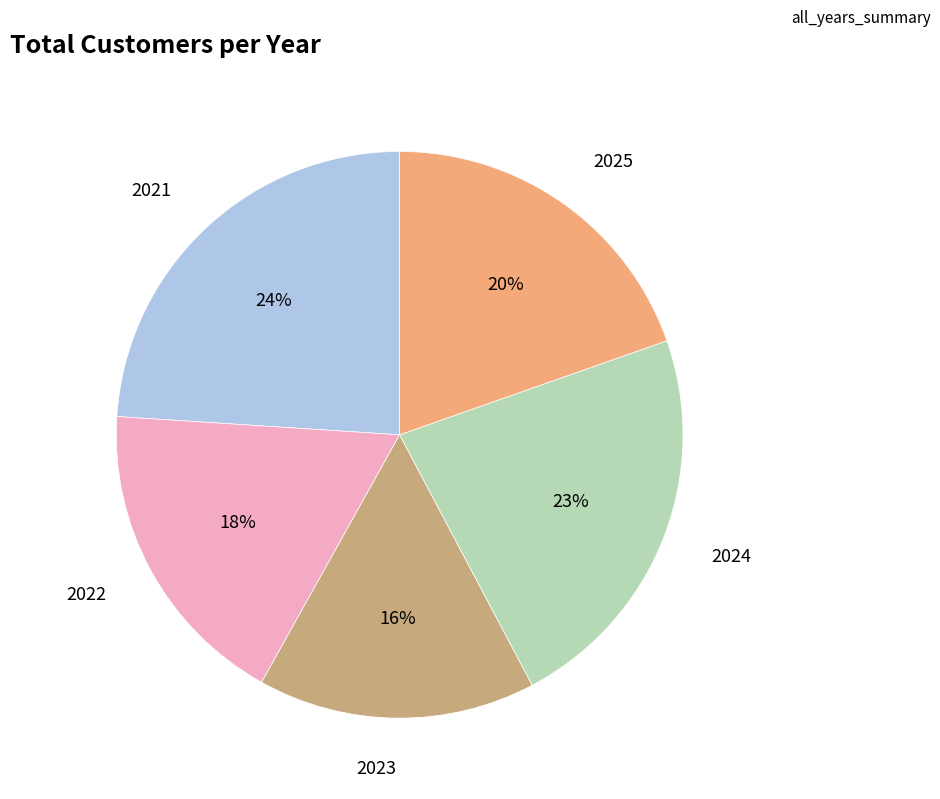

How many slices are in this pie chart?

5